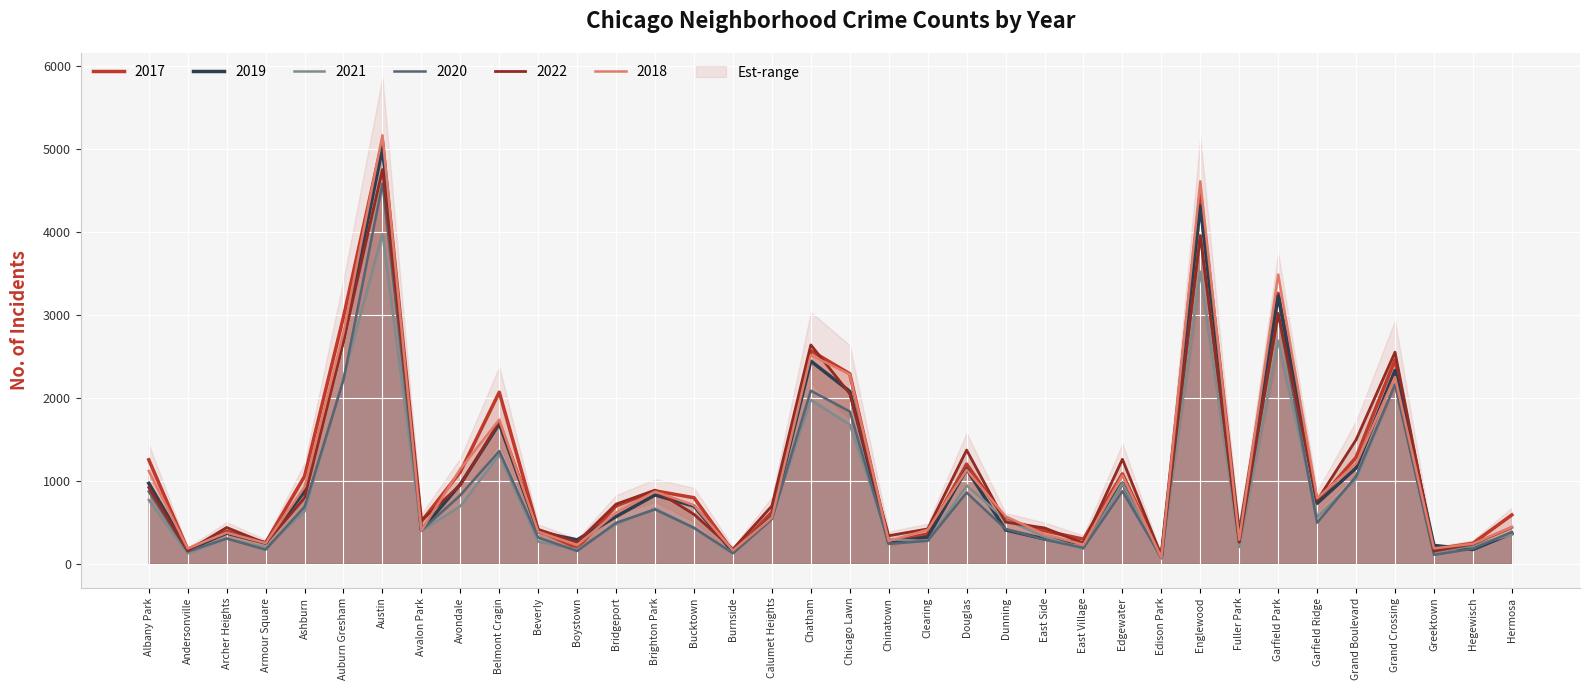

At which label does 2018 reach its minimum?

Edison Park